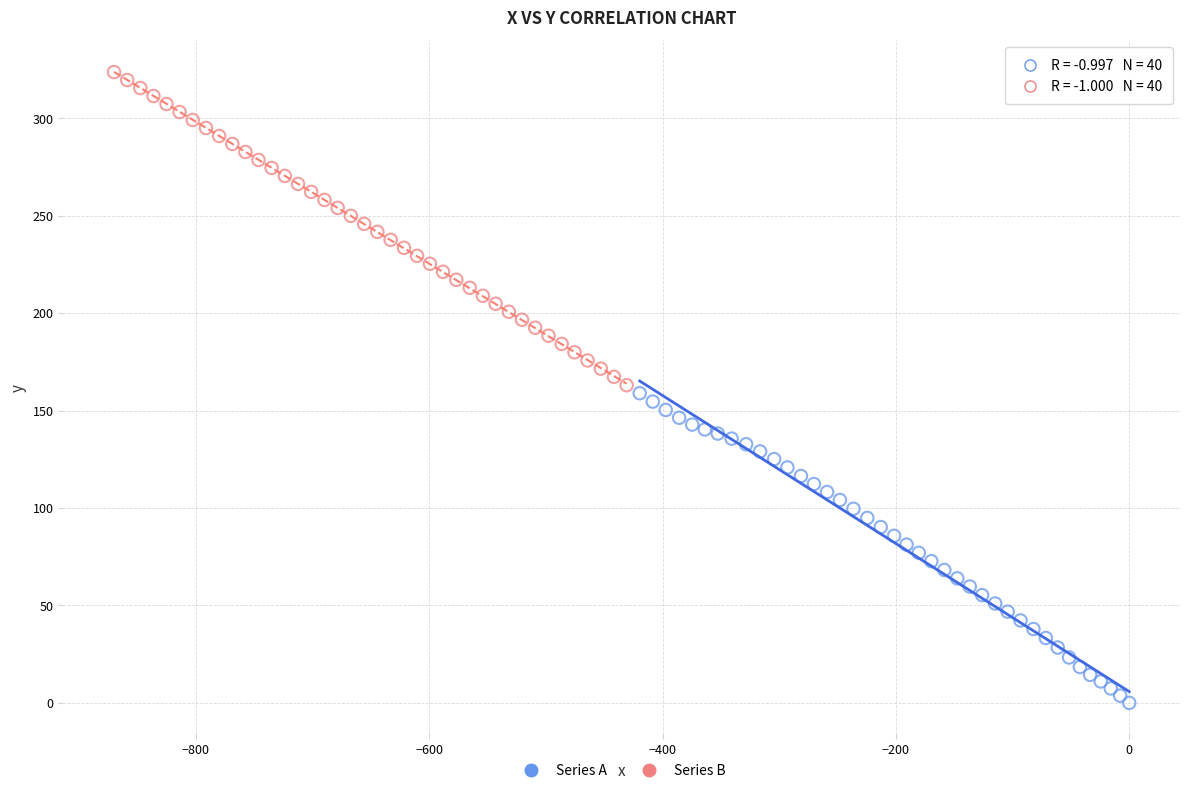

Which series contains the lowest Y value?

Series A